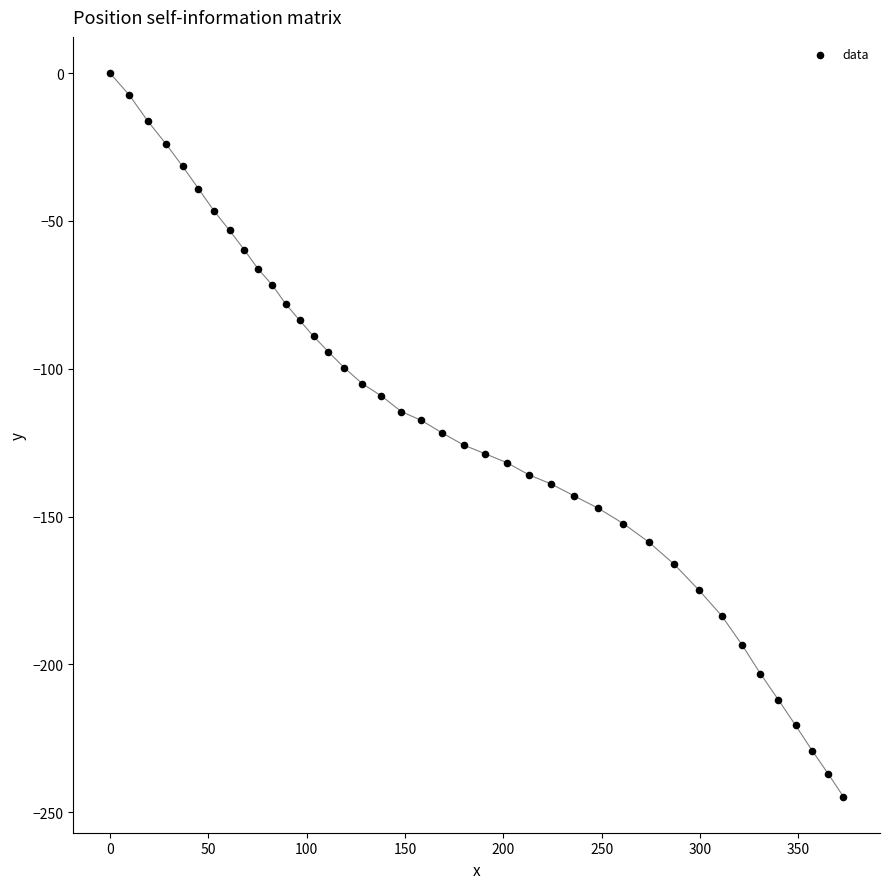

What is the range of Y values (max minus min)?

244.7